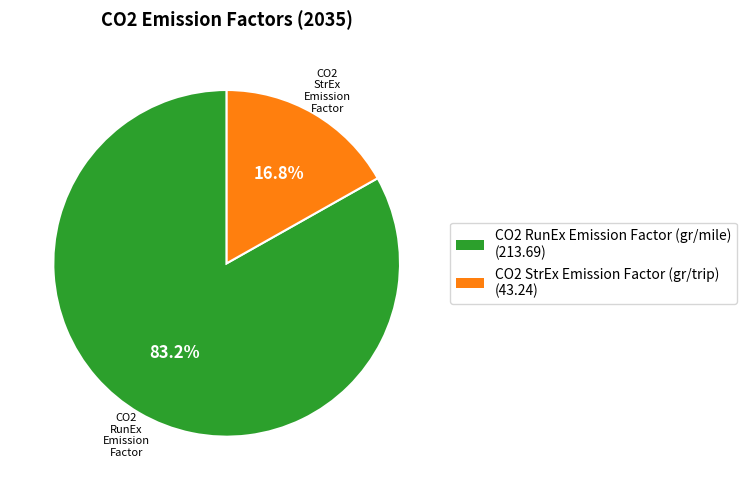

What percentage do CO2 StrEx Emission Factor (gr/trip) and CO2 RunEx Emission Factor (gr/mile) together represent?

100.0%